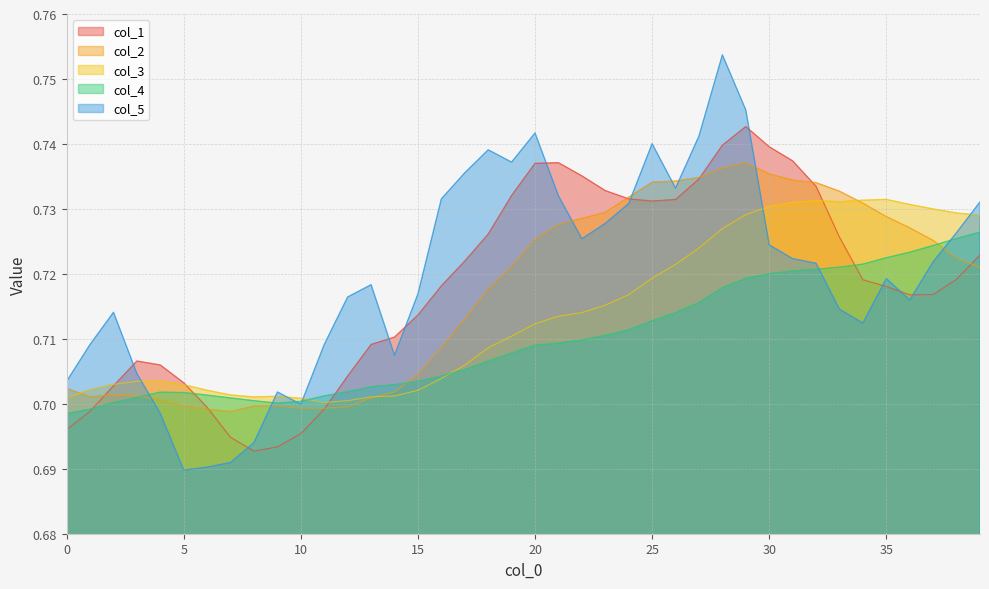

Which series has the largest total across all categories?

col_5